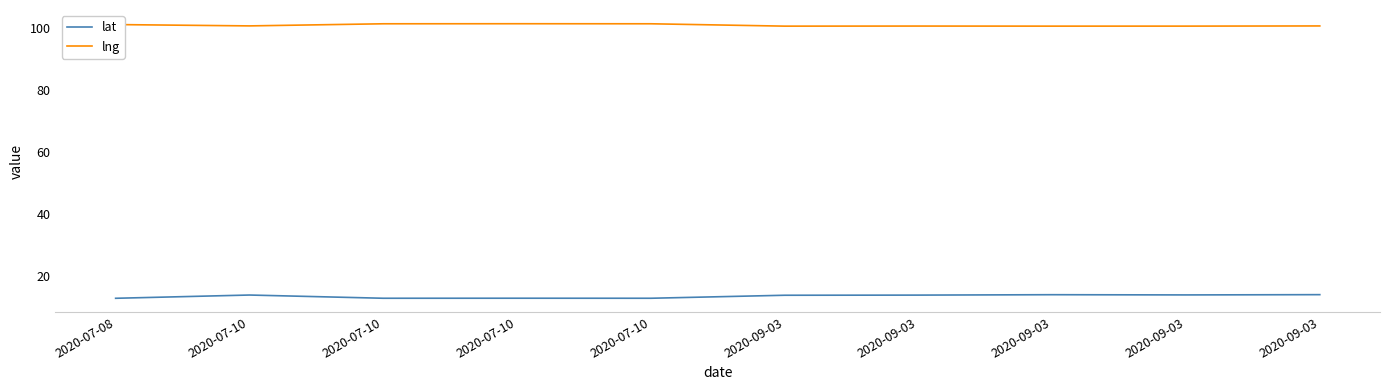

Between 2020-07-10 and 2020-09-03, which is larger?

2020-09-03